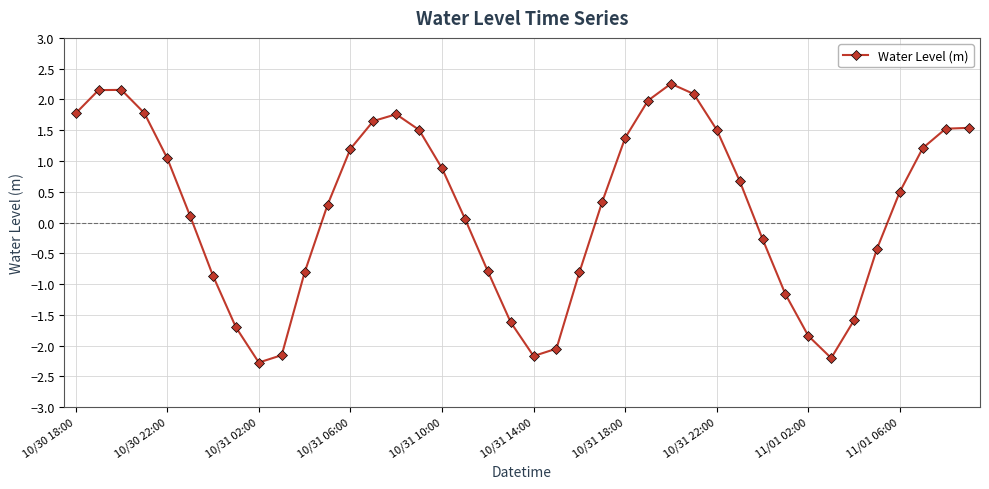

What is the greatest value displayed?

2.3